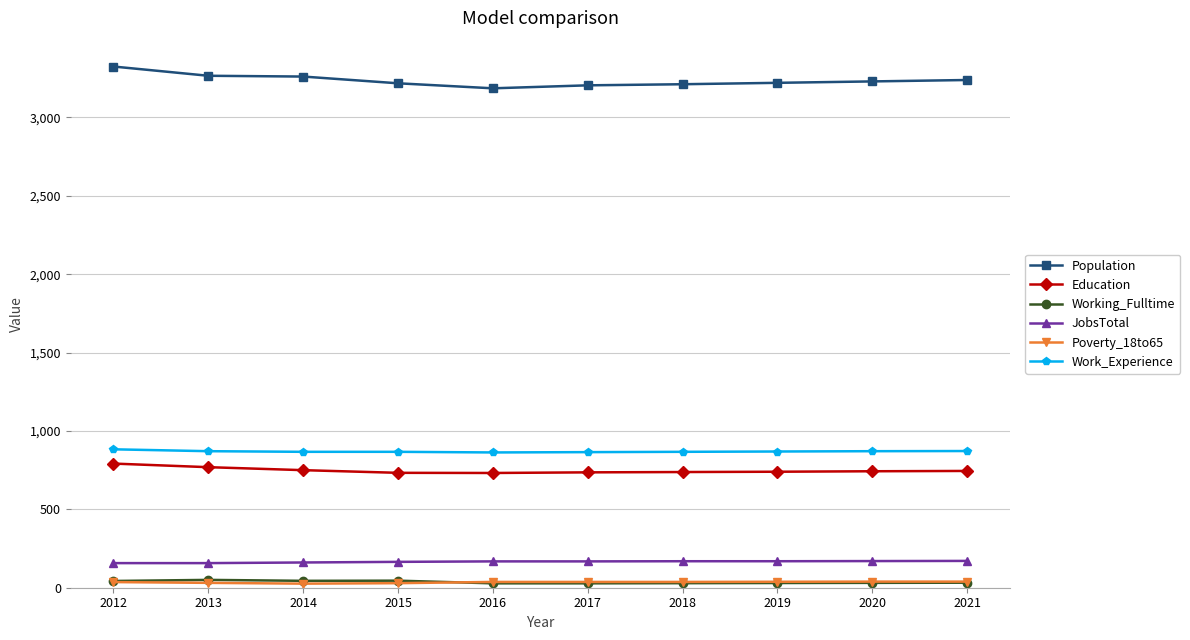

What is the total value across all series at 2014?

5109